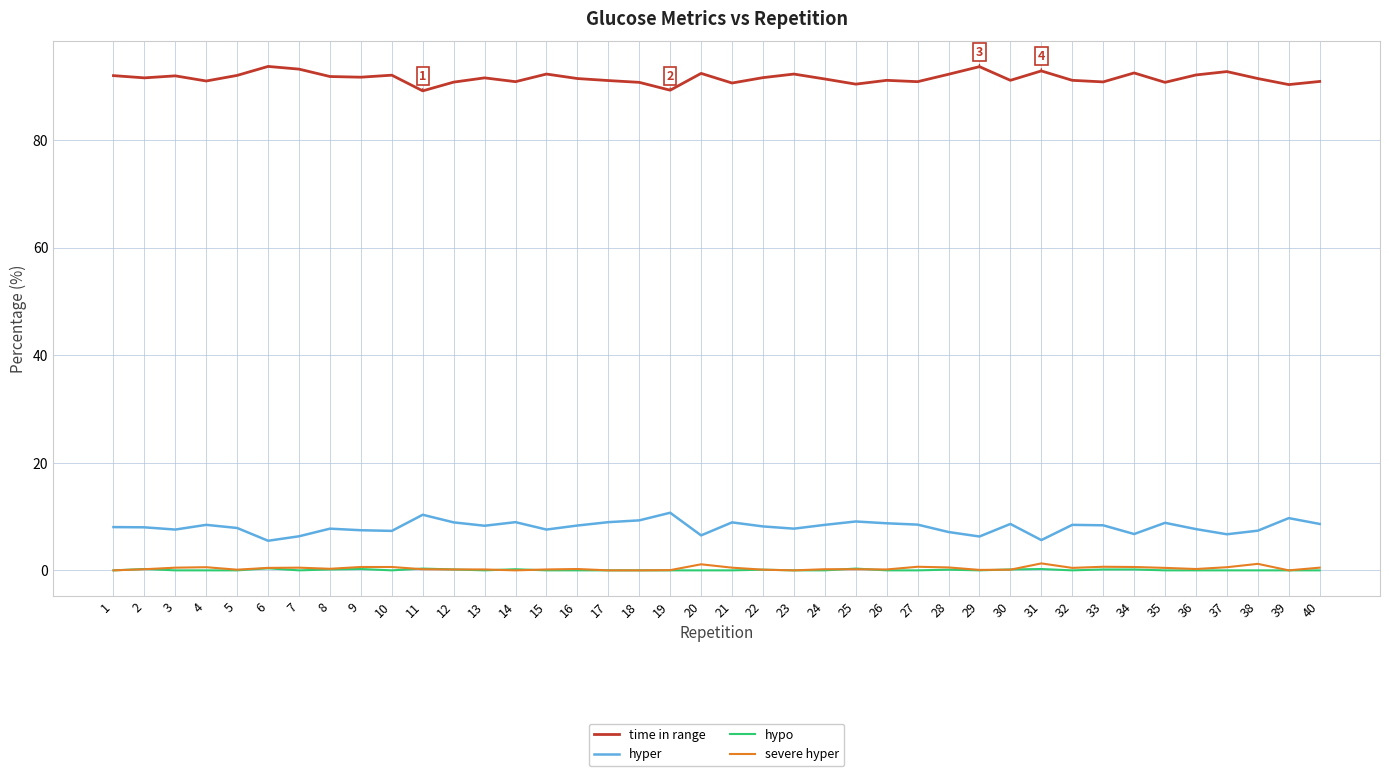

Is it true that time in range equals 41.1 at 27?

False